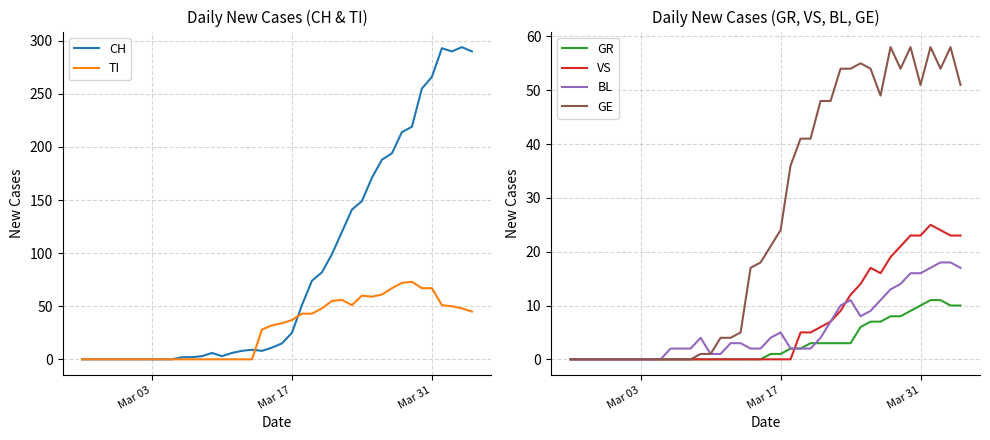

Is the value of BL at Mar 31 greater than the value of GR at Mar 31?

Yes